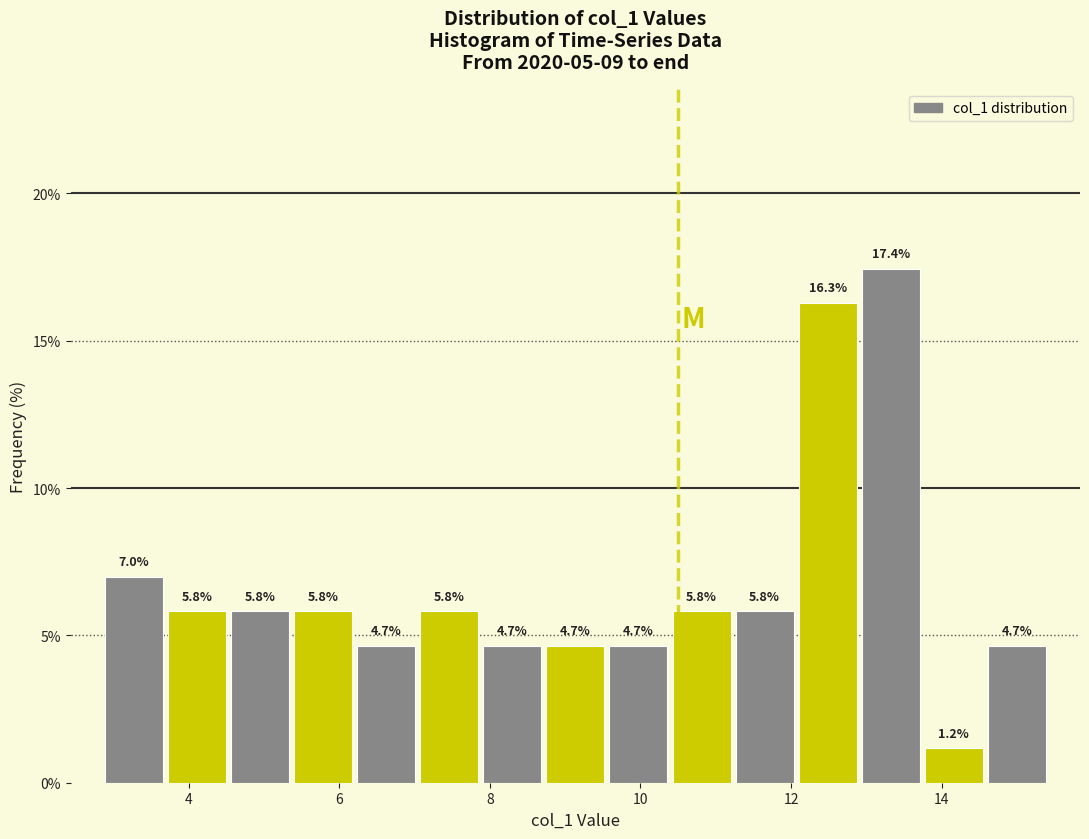

What is the height of the bar covering 11.2 to 12.0 on the x-axis? The bar edges are not printed on the chart, so give them approximately, as read against the axis.

5.8